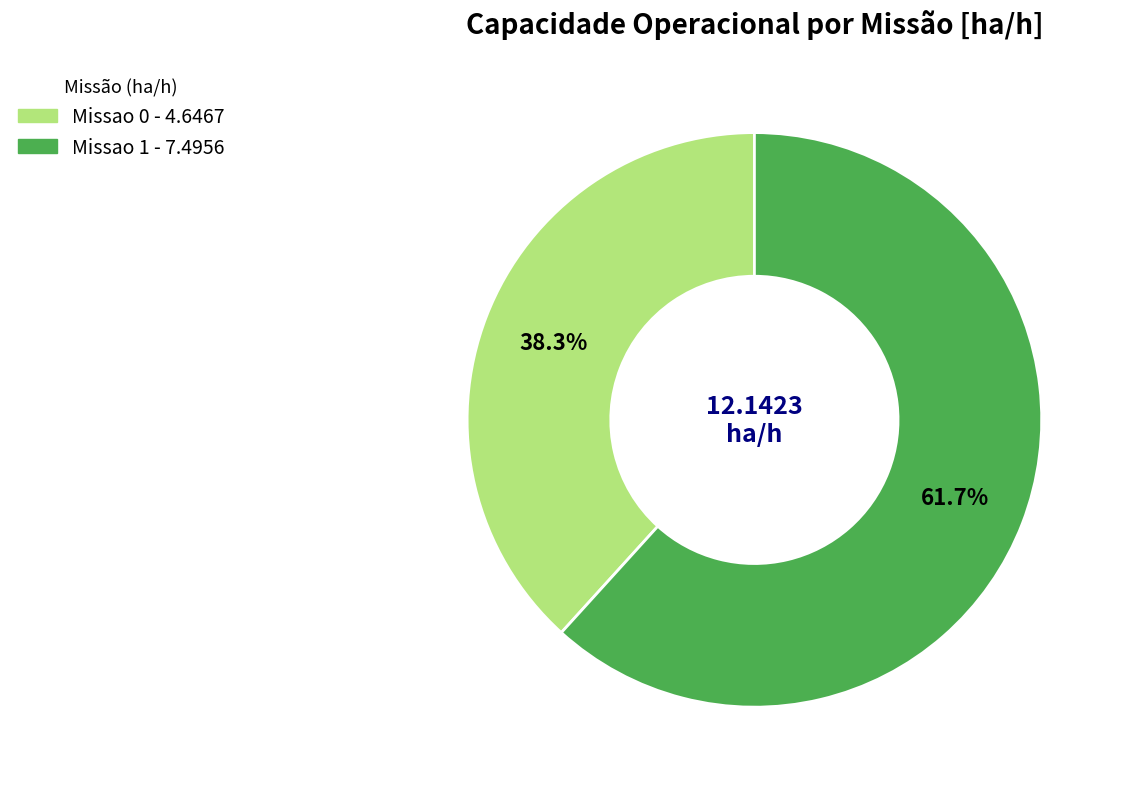

Rank the categories by value from lowest to highest.

Missao 0, Missao 1